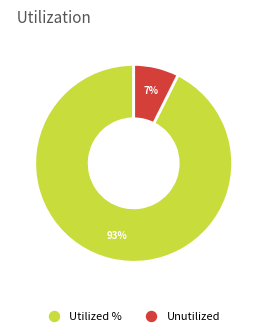

Does any single category account for the majority?

Yes